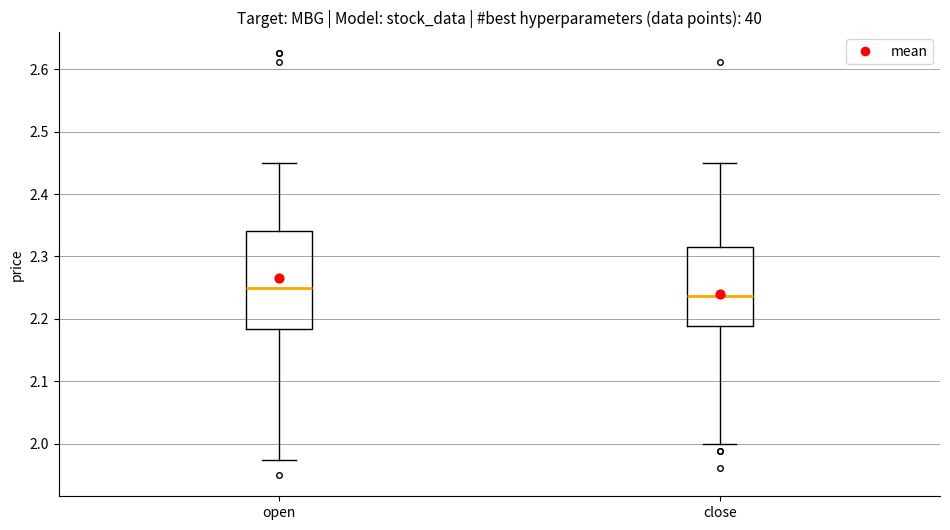

Where does the upper whisker of the box for close end on the y-axis? The values are not printed on the chart, so give them approximately, as read against the axis.

2.45